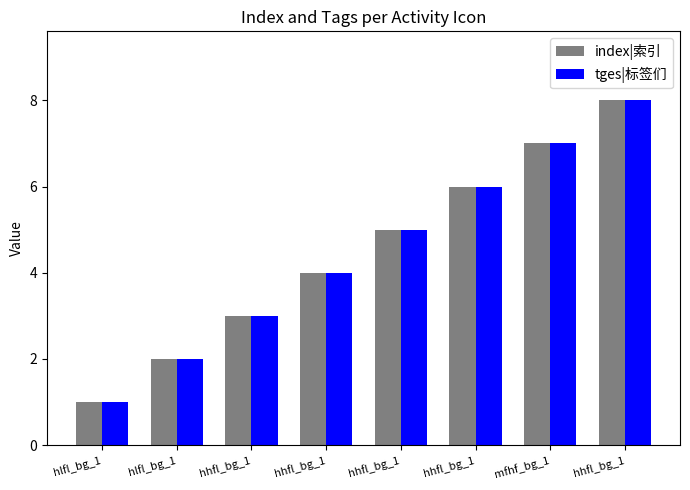

Count the number of categories in the chart.

8